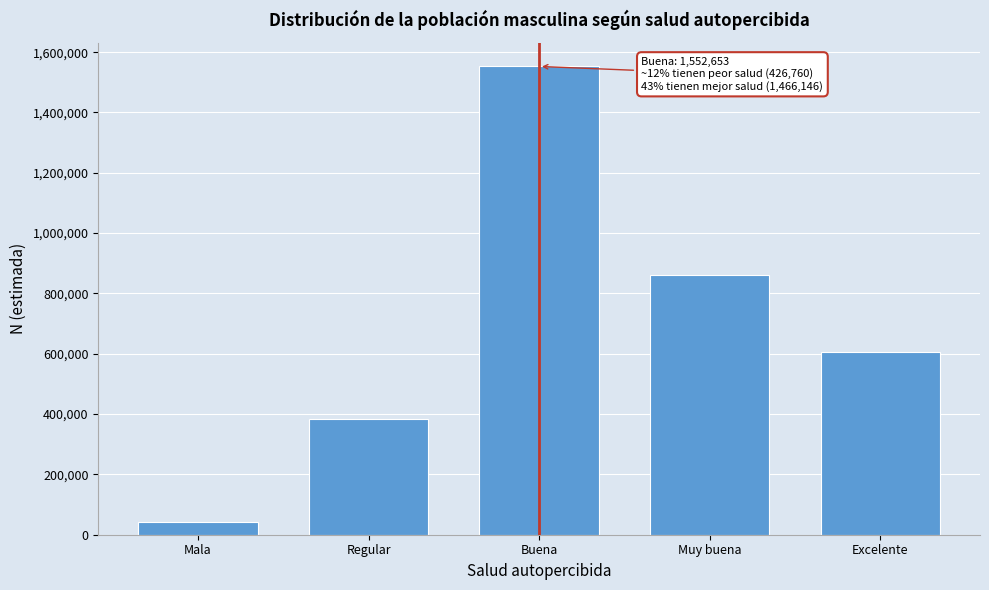

Reading left to right, extract all data points from this chart.

43245	383515	1552653	860224	605922